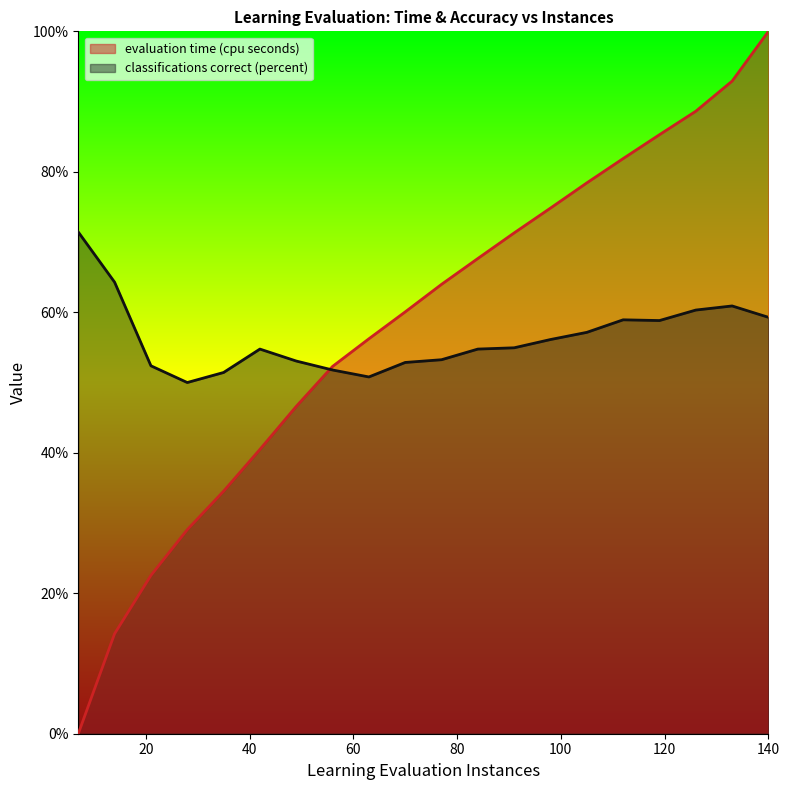

True or false: classifications correct (percent) and evaluation time (cpu seconds) intersect in this chart.

True